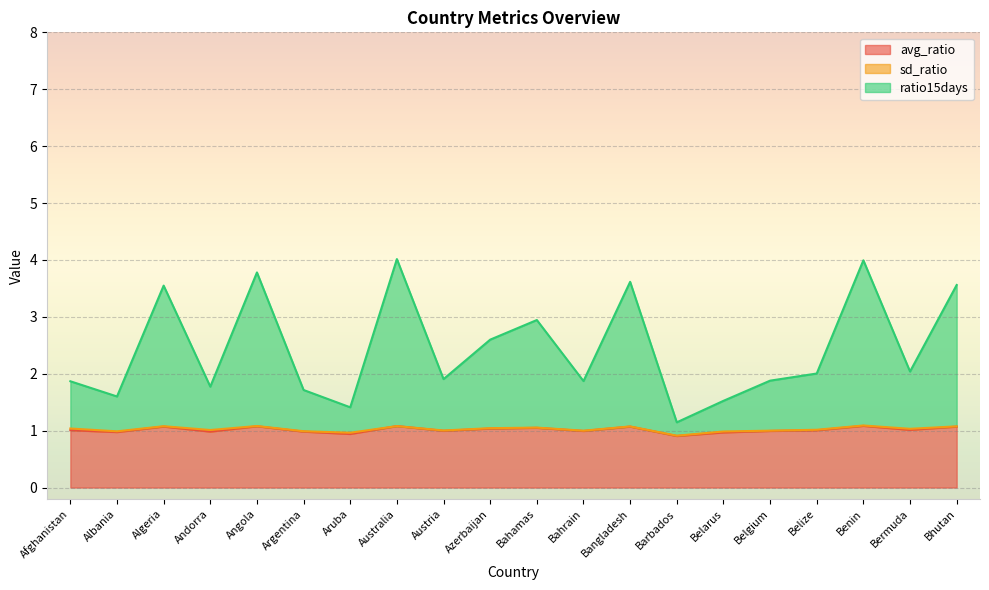

What is the lowest value of the avg_ratio series?

0.9